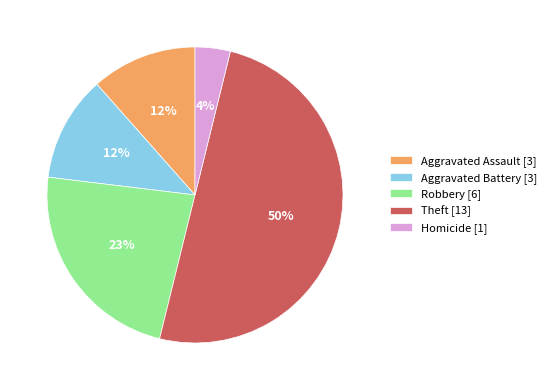

Count the number of slices in the pie.

5